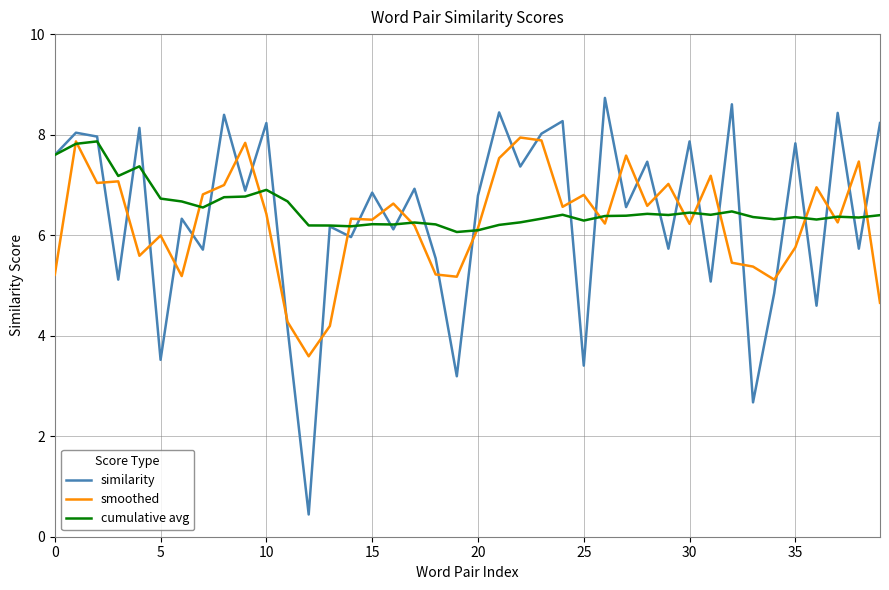

What is the maximum value shown in the chart?

8.7